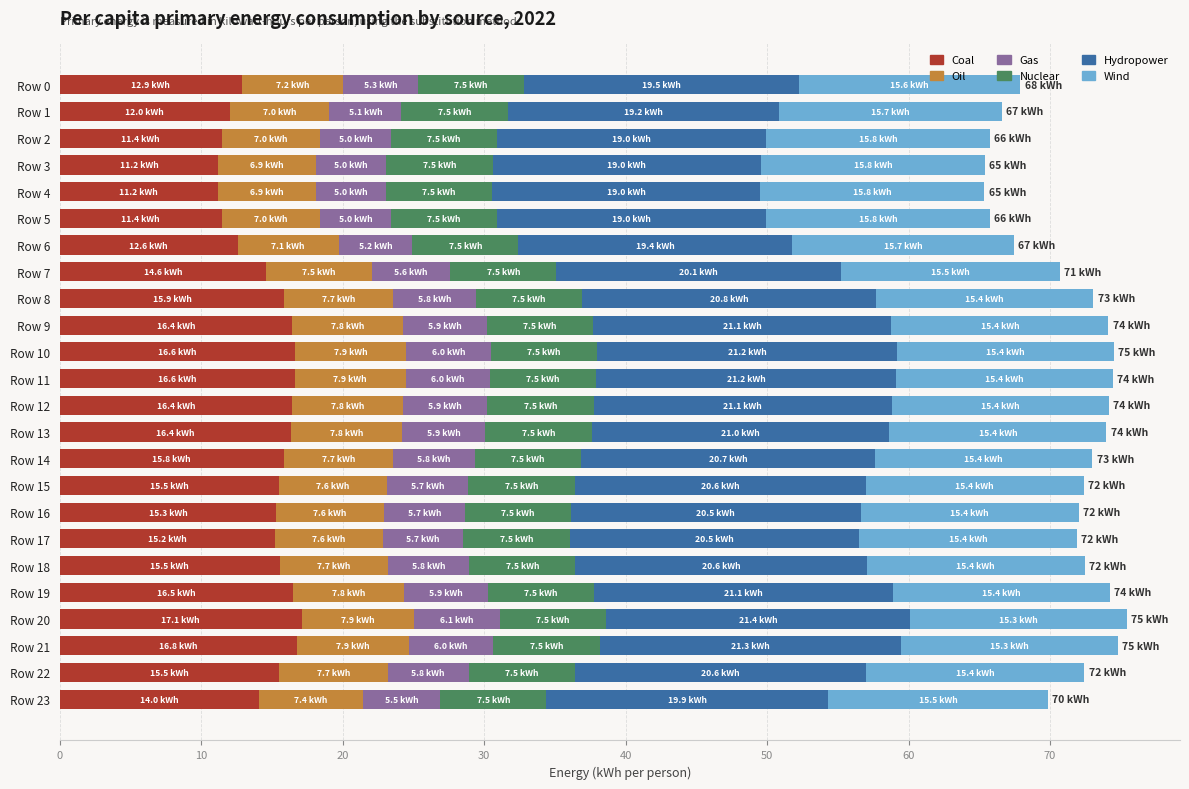

What is the sum of all Coal values?

352.9